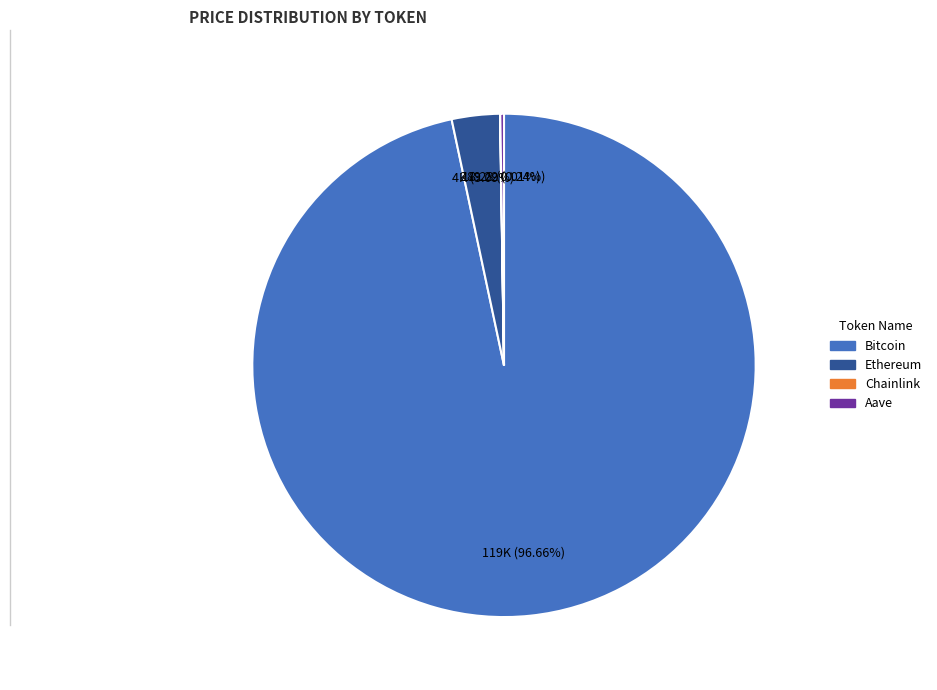

To the nearest percent, what is the combined percentage of Ethereum and Bitcoin?

100%